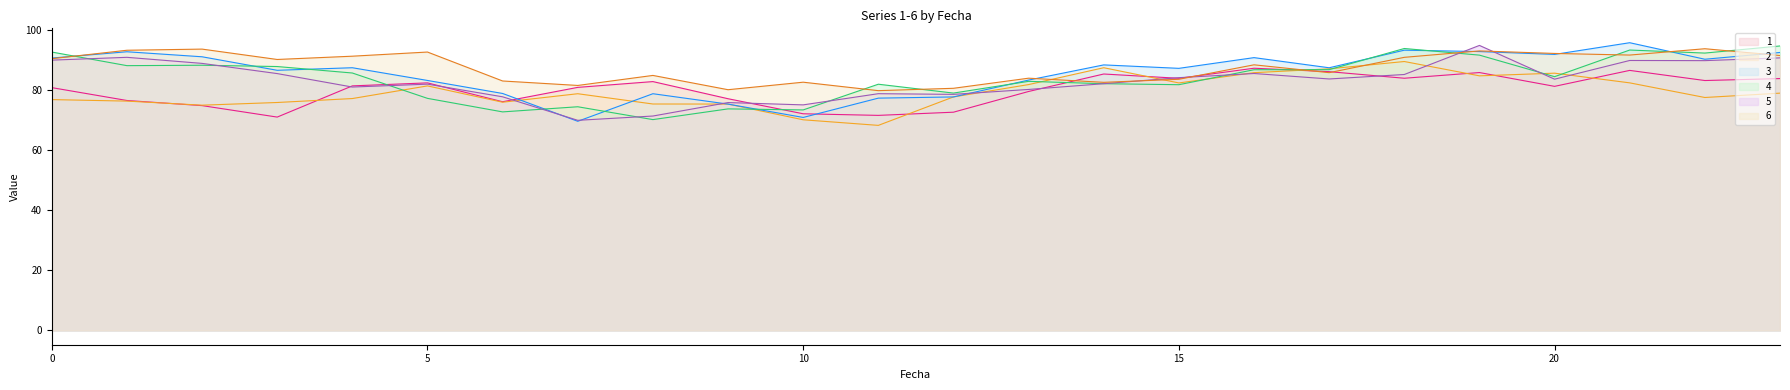

What is the greatest value displayed?

95.6